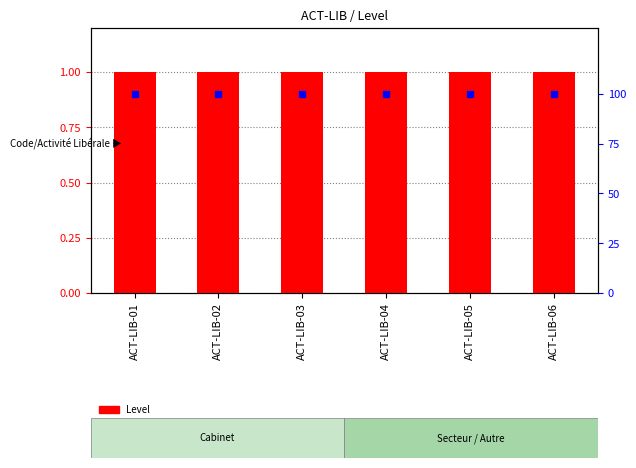

The Level series shows 1 at ACT-LIB-01. True or false?

True